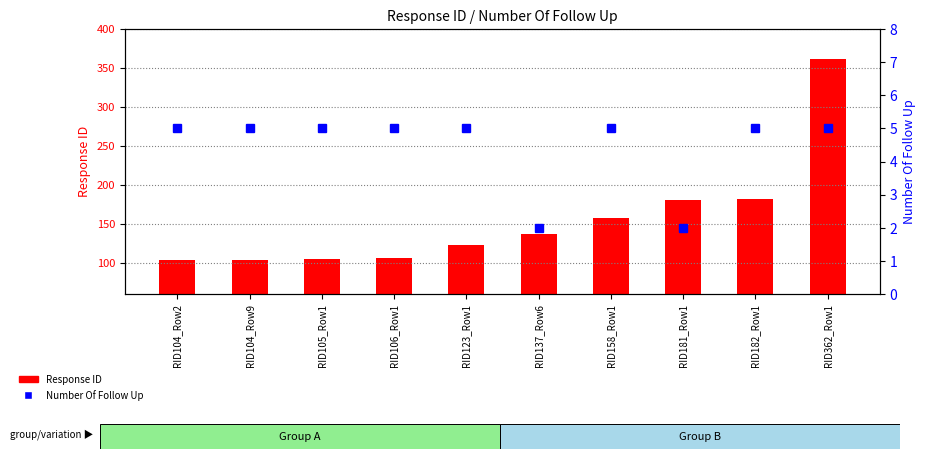

How many groups of bars are there?

10